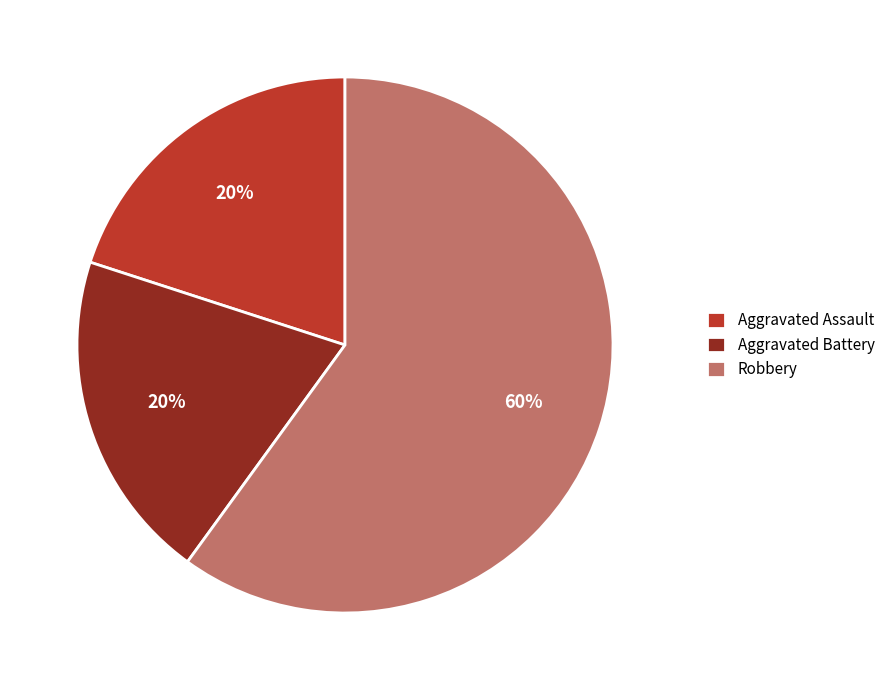

Which category has the biggest portion of the pie?

Robbery